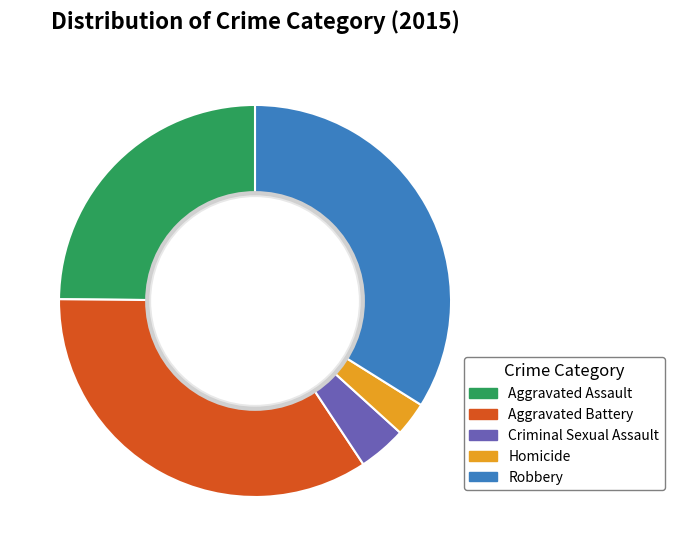

Is there a majority slice in this chart?

No